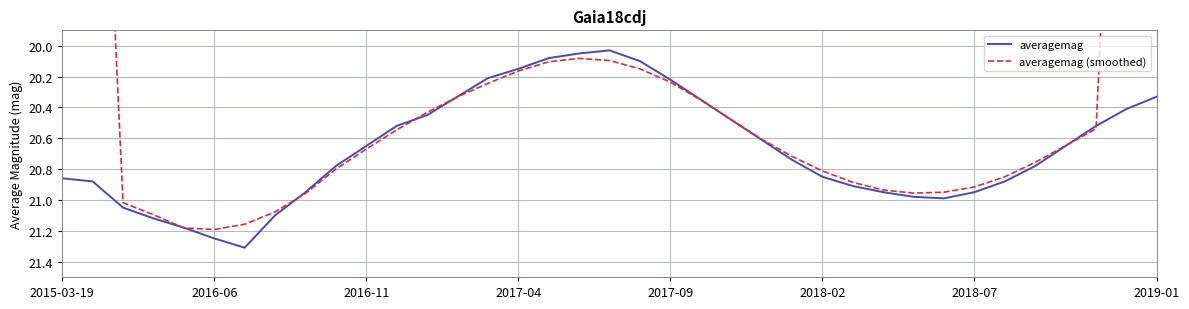

Where is the first local minimum for averagemag (smoothed)?

17